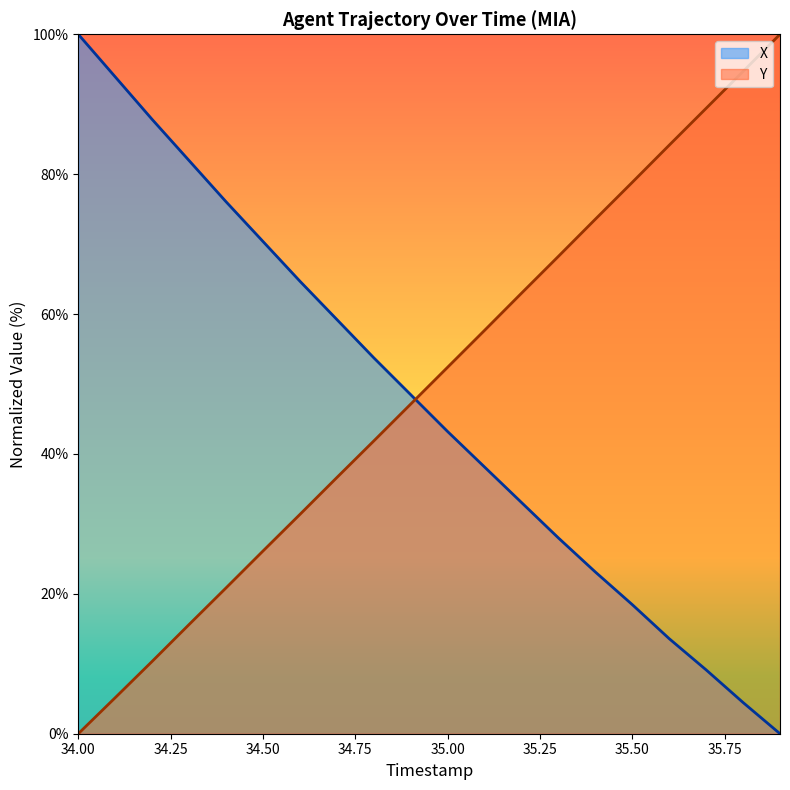

What is the sum of all Y values?

996.9